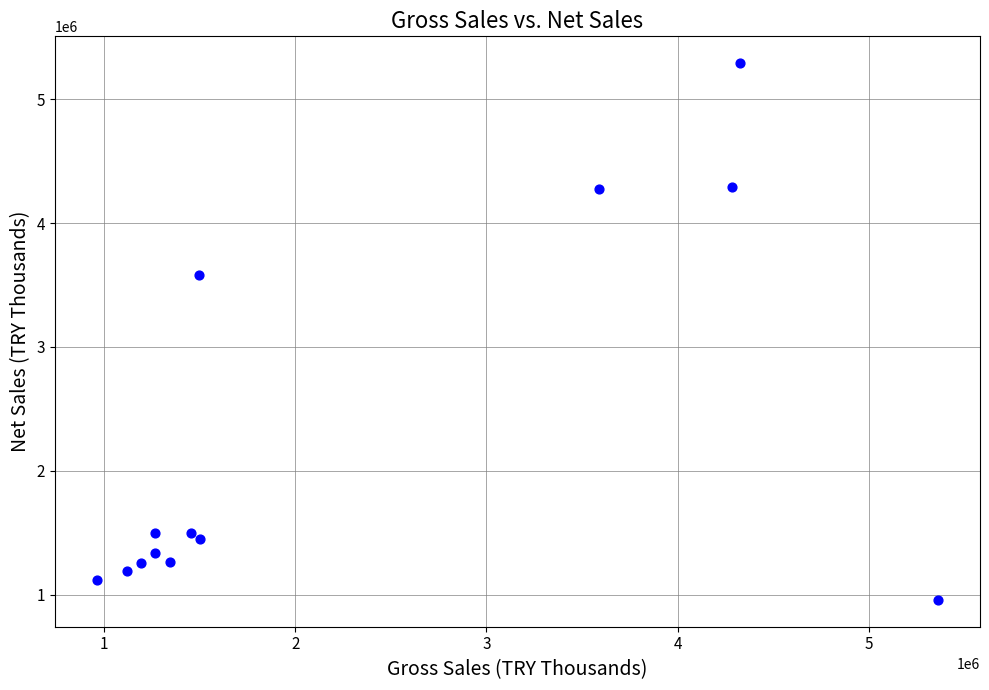

What Y value in the scatter plot is closest to 3124806?

3579699.8